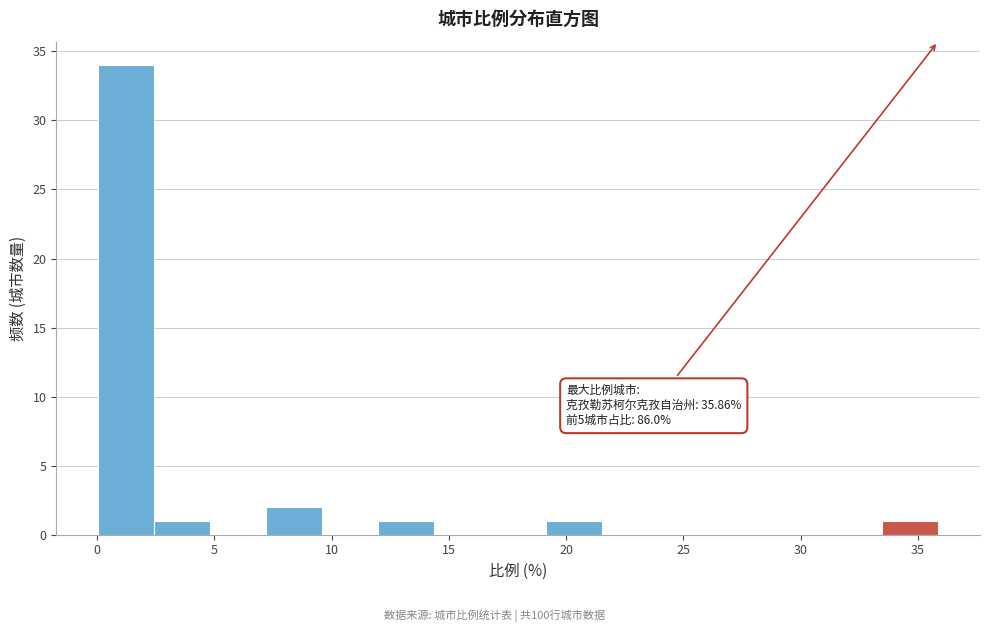

Over which range of the x-axis is the bar tallest?

0.0 to 2.5